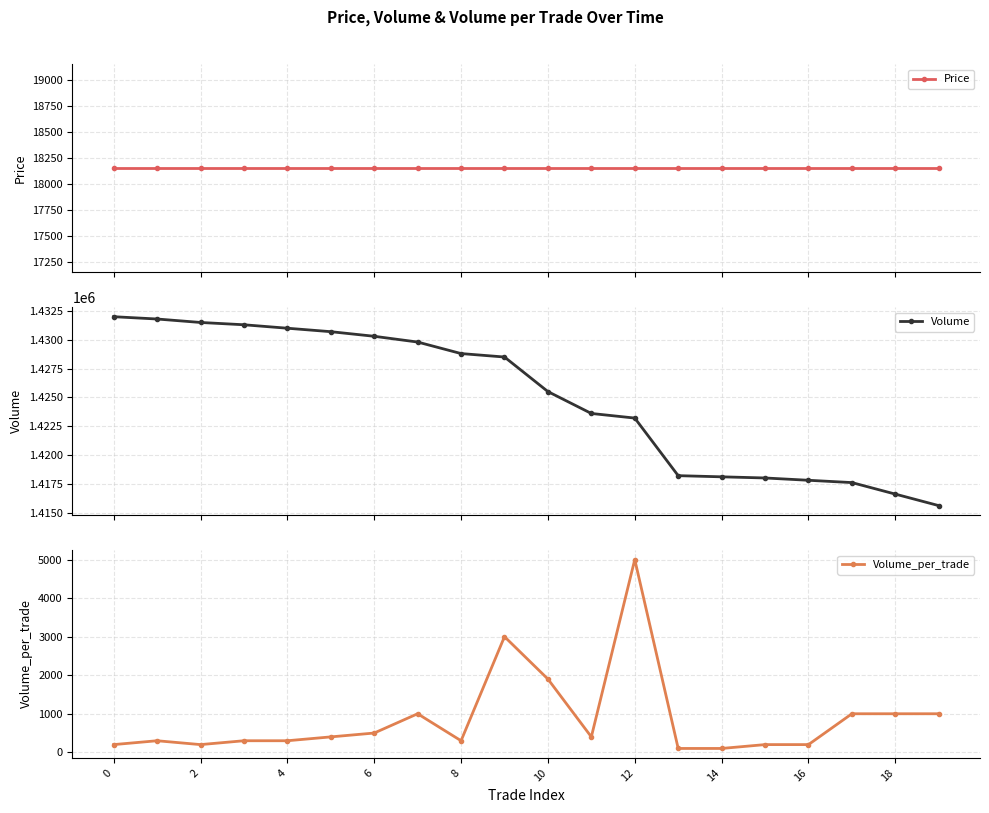

True or false: Volume and Volume_per_trade intersect in this chart.

False